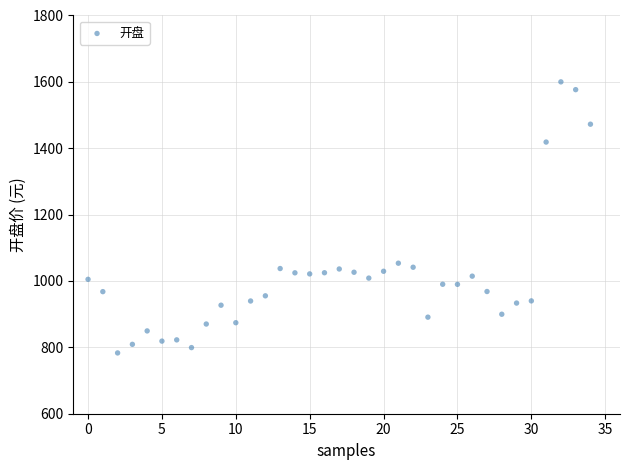

What Y value in the scatter plot is closest to 1191?

1053.6